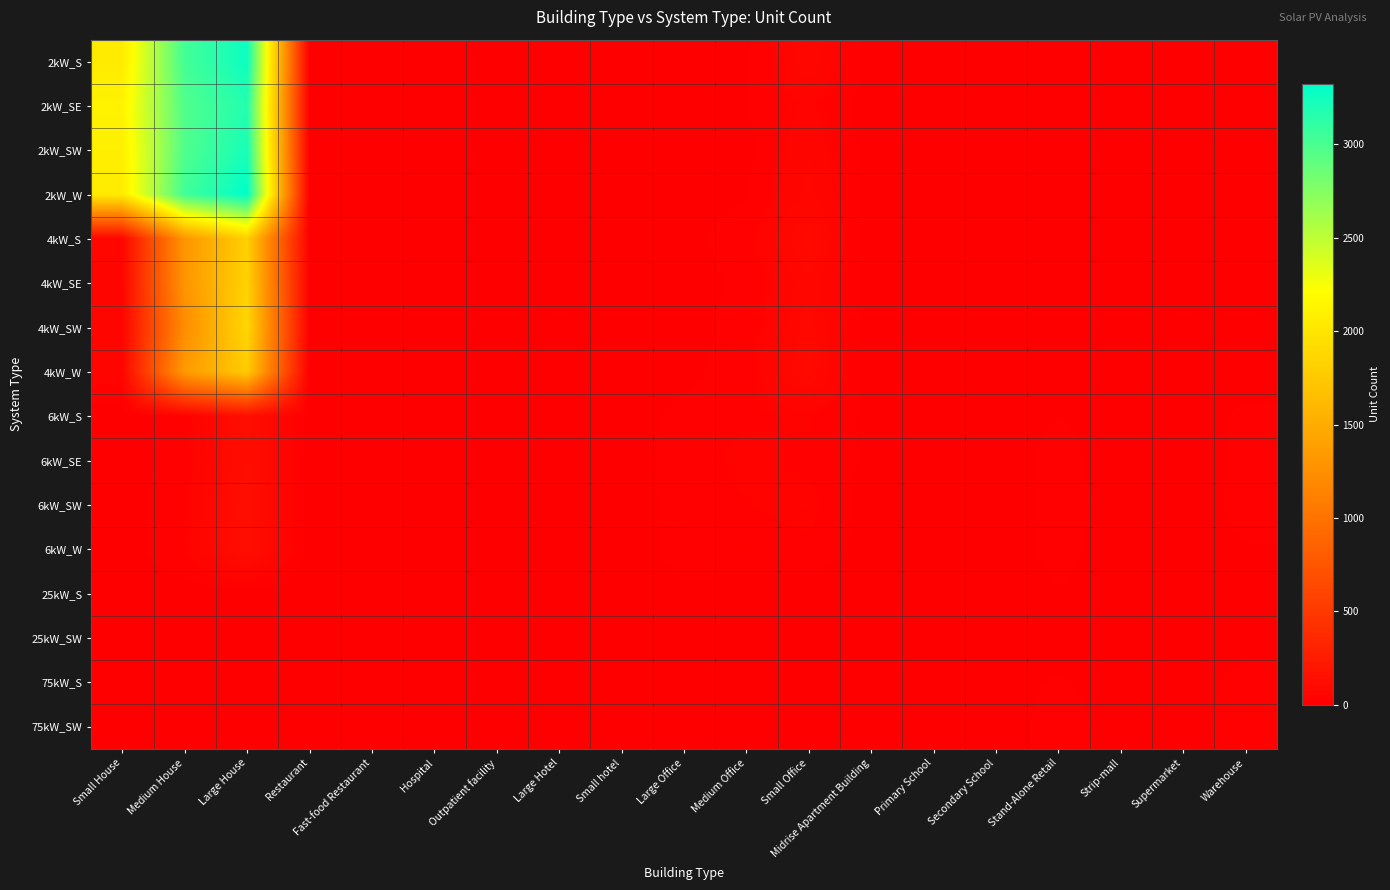

Between Medium Office and Hospital, which is larger?

Medium Office